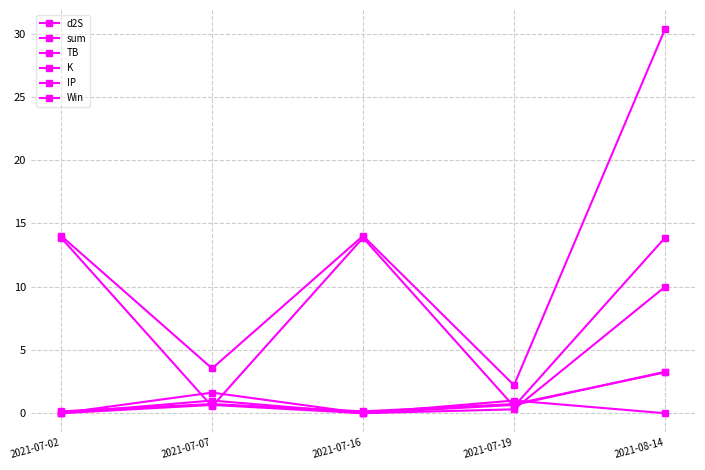

The value of K at 2021-07-07 is 0.7. True or false?

True